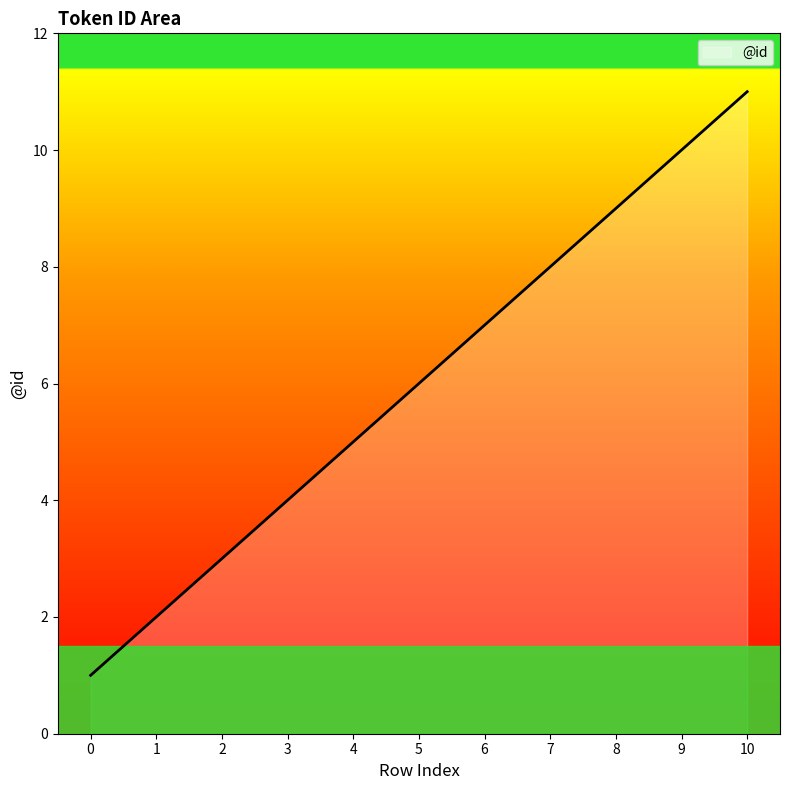

Reading right to left, transcribe all the data shown in this chart.

11	10	9	8	7	6	5	4	3	2	1